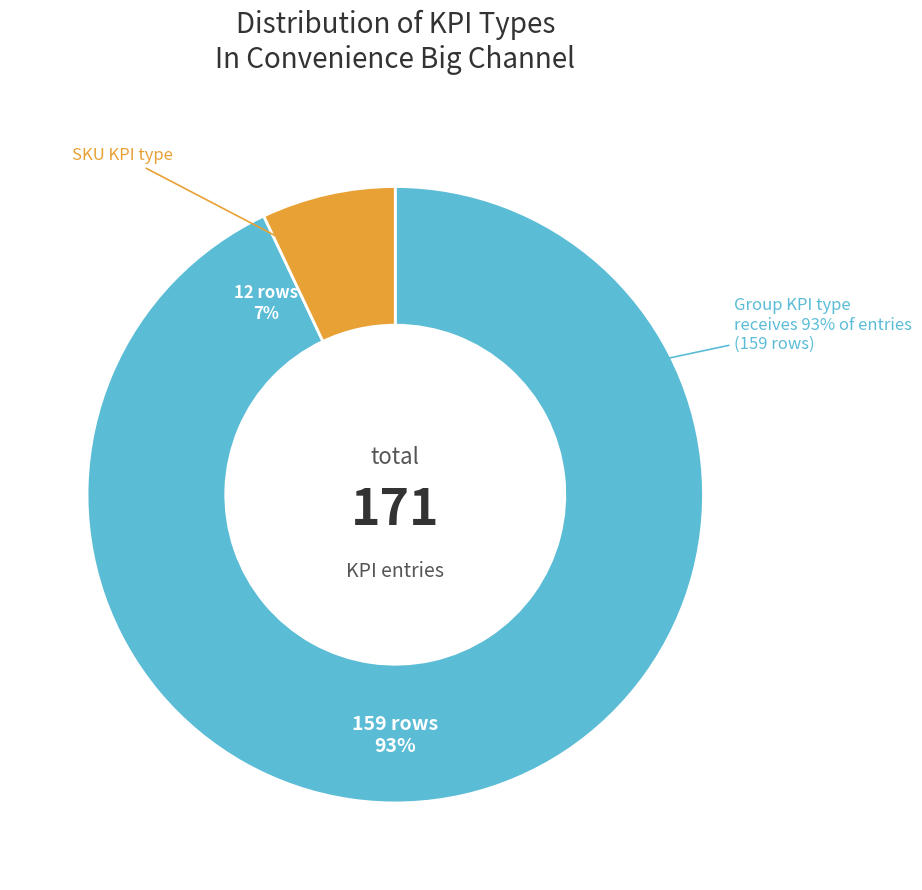

Which category has the smallest portion of the pie?

SKU